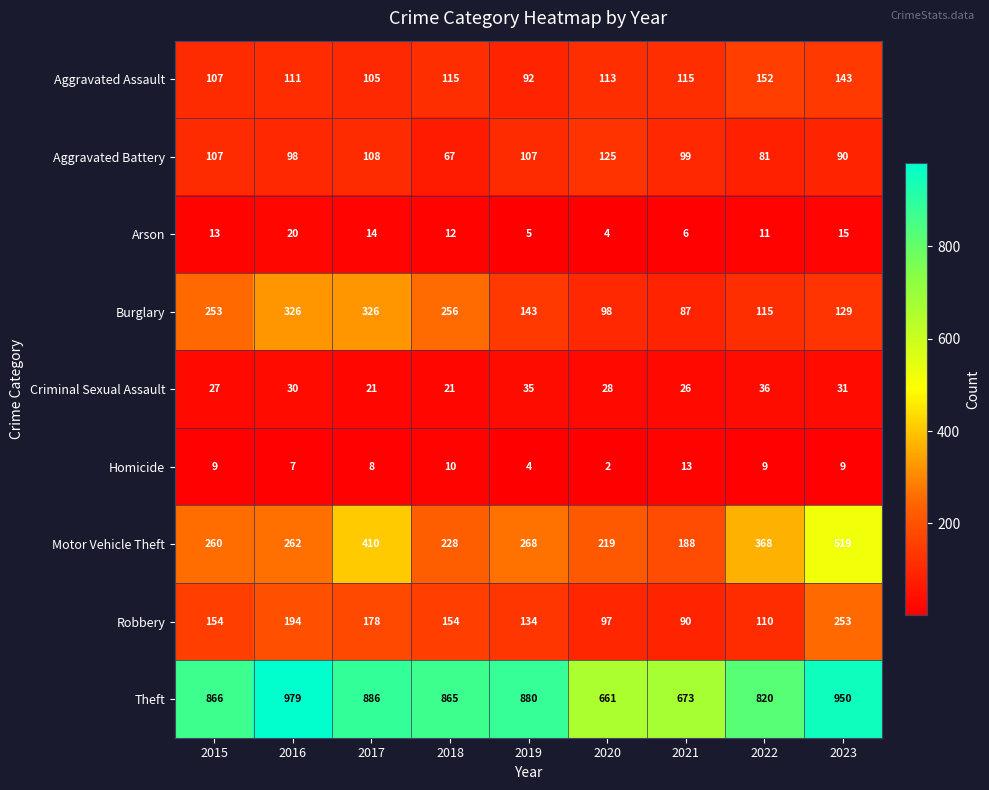

What is the difference between the second highest and minimum values in the Robbery series?

104